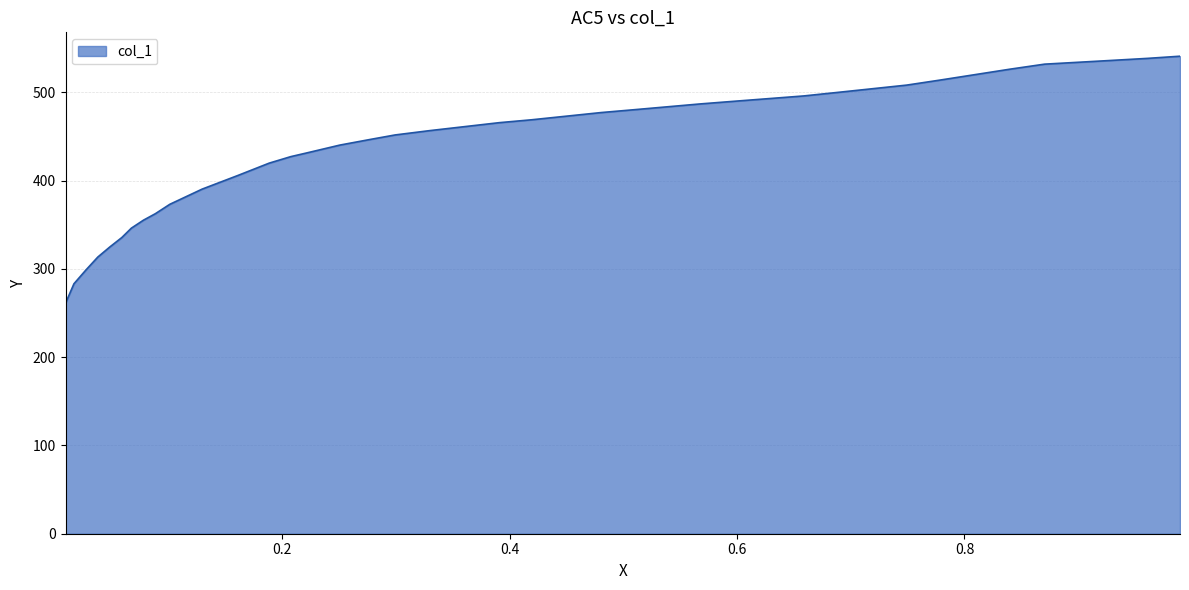

True or false: there are more than 2 points higher than both neighbors.

False